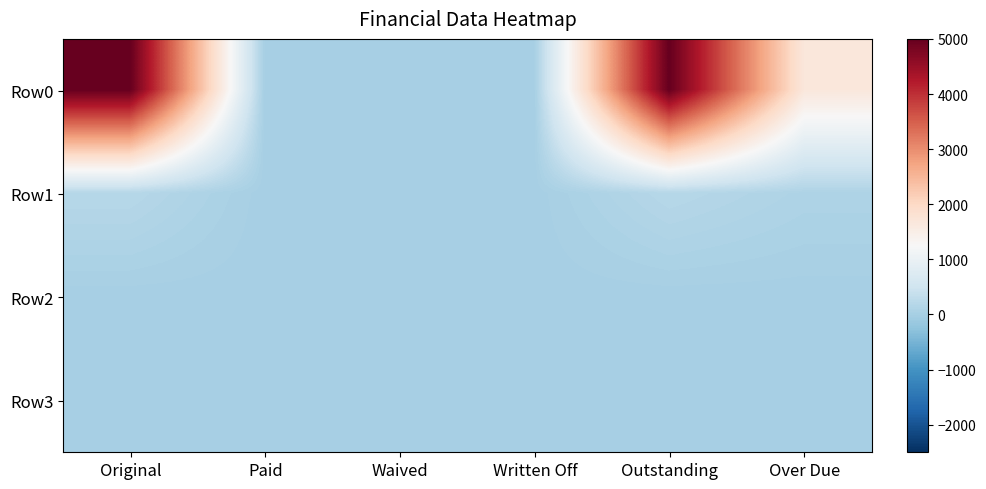

At which category is the sum across all series the highest?

Original